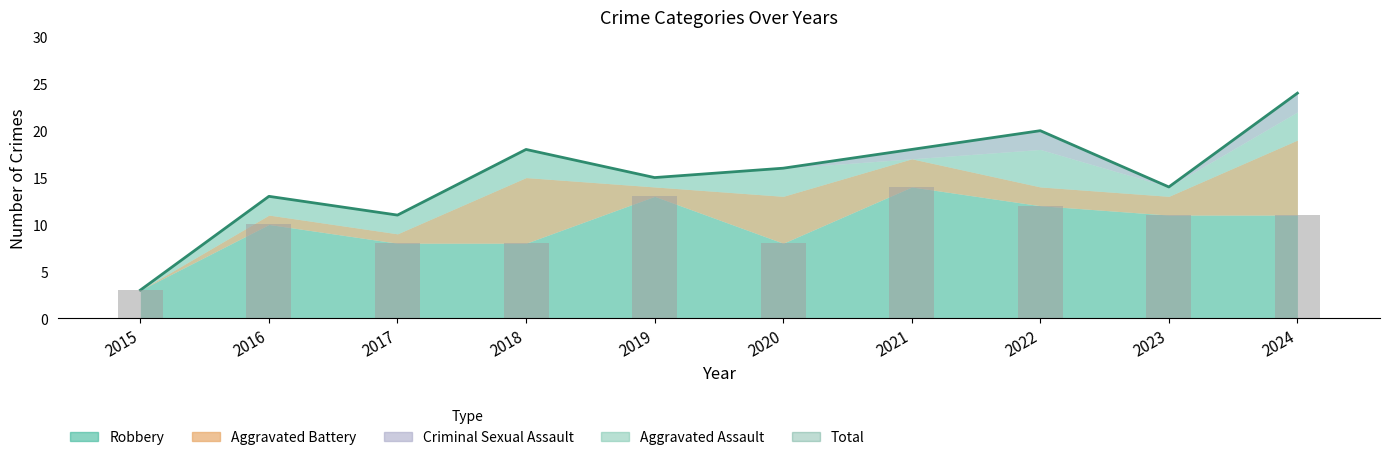

Are the bars grouped side by side (vs. stacked)?

Yes